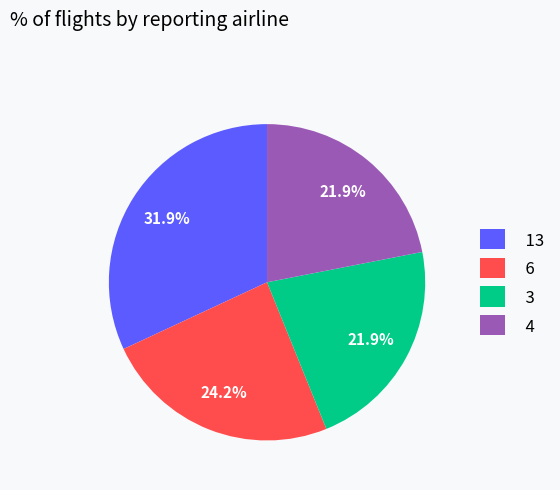

Is there a majority slice in this chart?

No